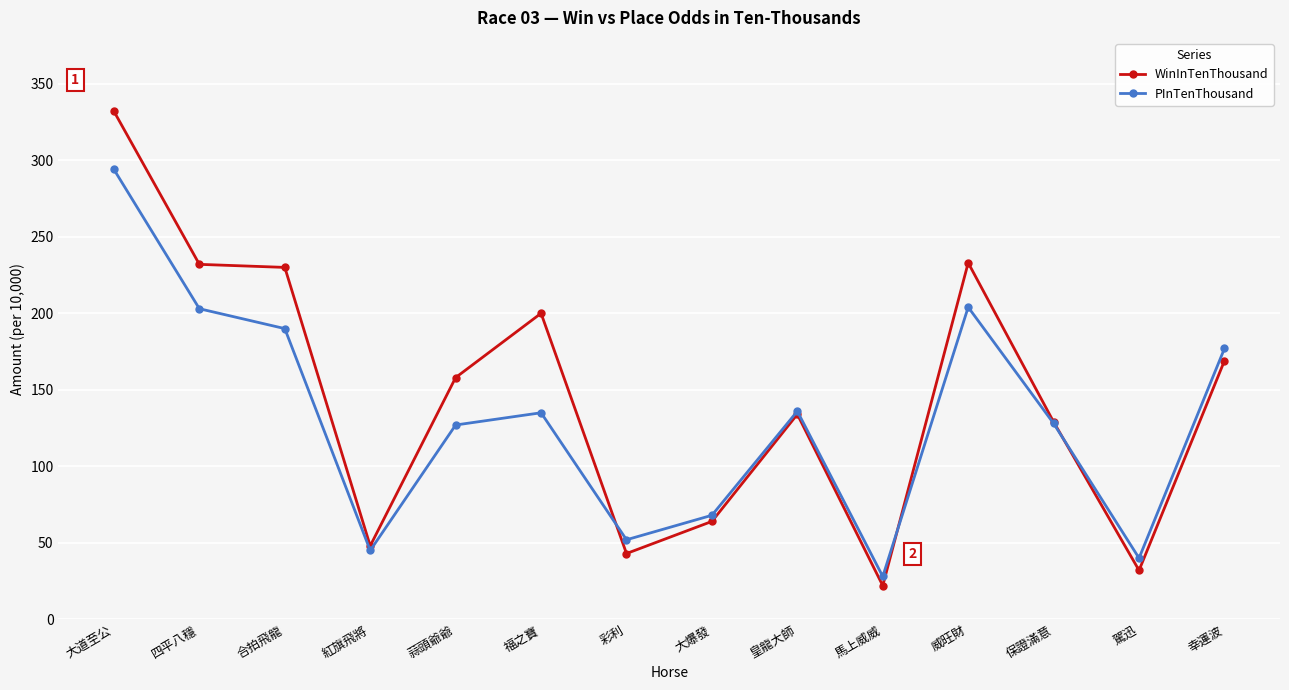

Is the value of WinInTenThousand at 大道至公 greater than the value of PInTenThousand at 紅旗飛將?

Yes